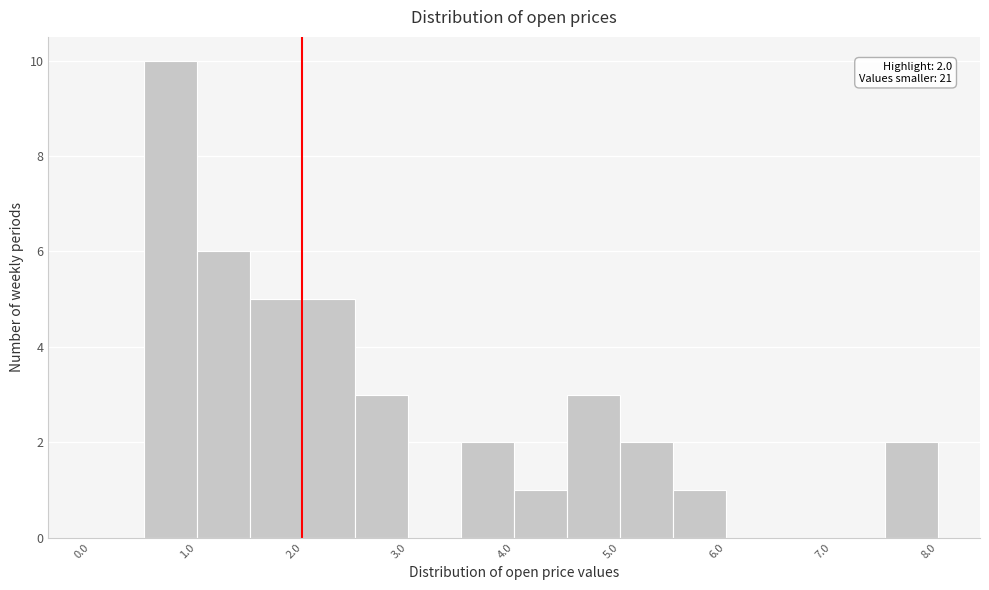

Over which range of the x-axis is the bar tallest?

0.5 to 1.0